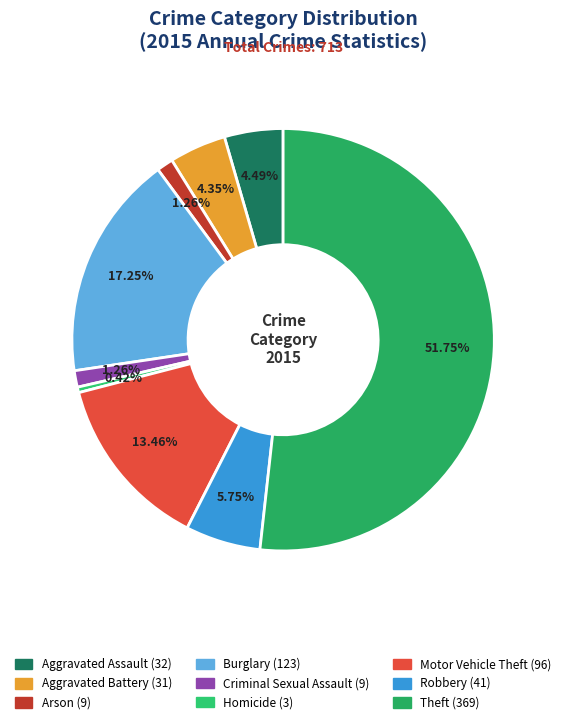

How many slices are in this pie chart?

9